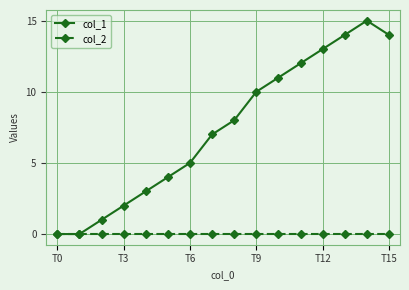

Rank the series by their maximum value, from lowest to highest.

col_2, col_1